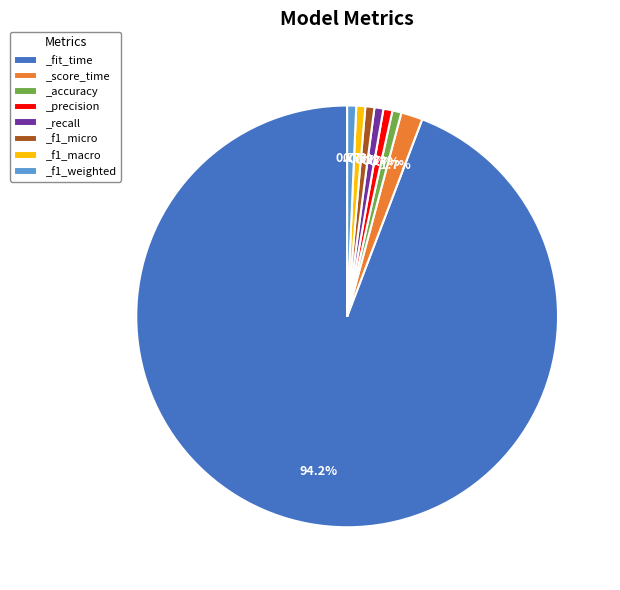

How much of the chart is everything except _accuracy?

99.3%